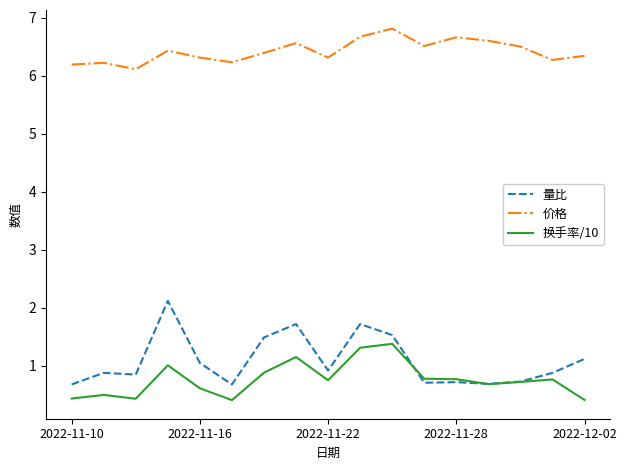

Which series has the largest total across all categories?

价格